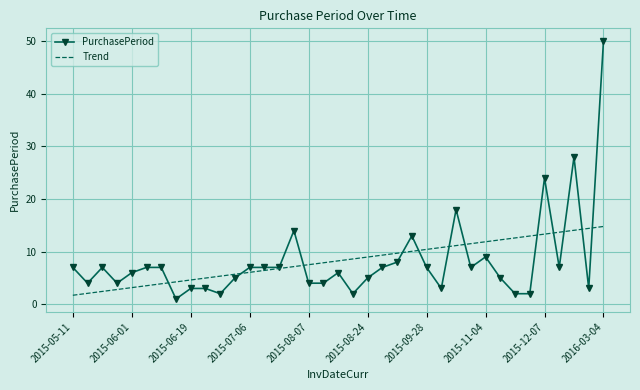

Which series ends up on top after the final intersection of PurchasePeriod and Trend?

PurchasePeriod